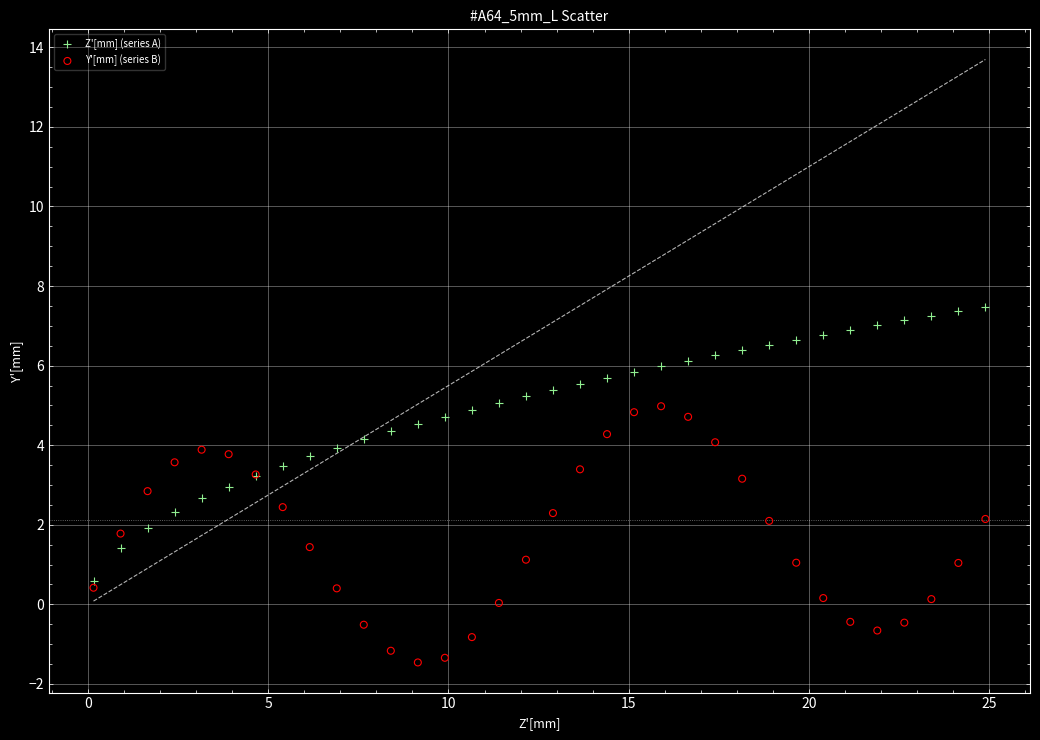

Which series reaches the maximum Y coordinate?

Z'[mm] (series A)